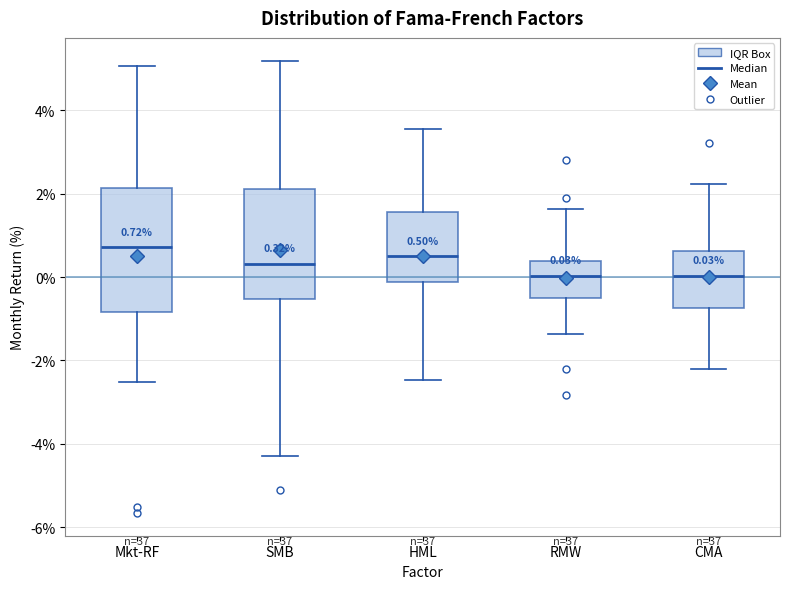

Comparing the boxes themselves (not the whiskers), which one is the tallest?

Mkt-RF